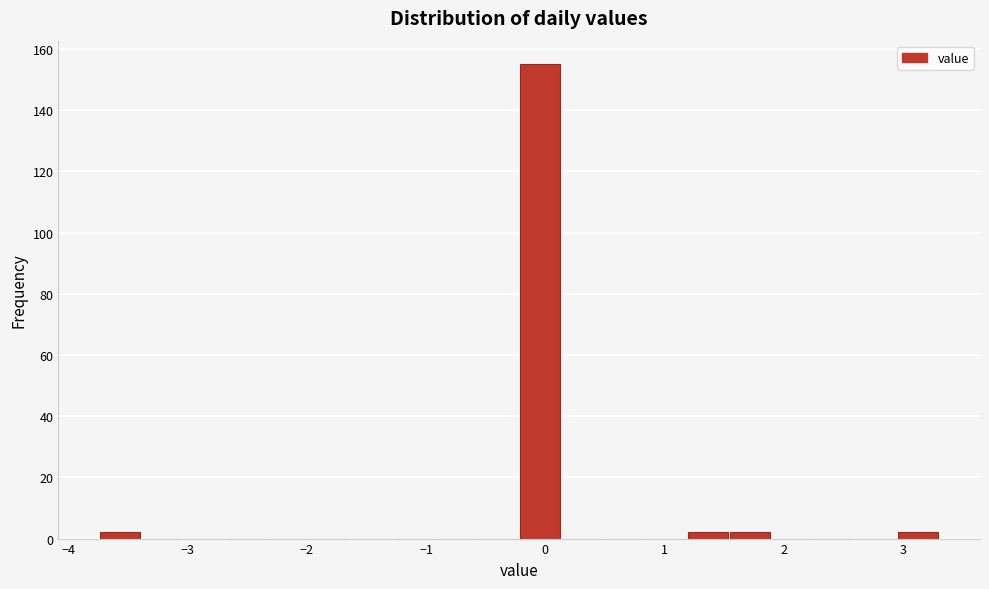

Read against the x-axis, roughly where is the centre of the tallest bar?

0.0